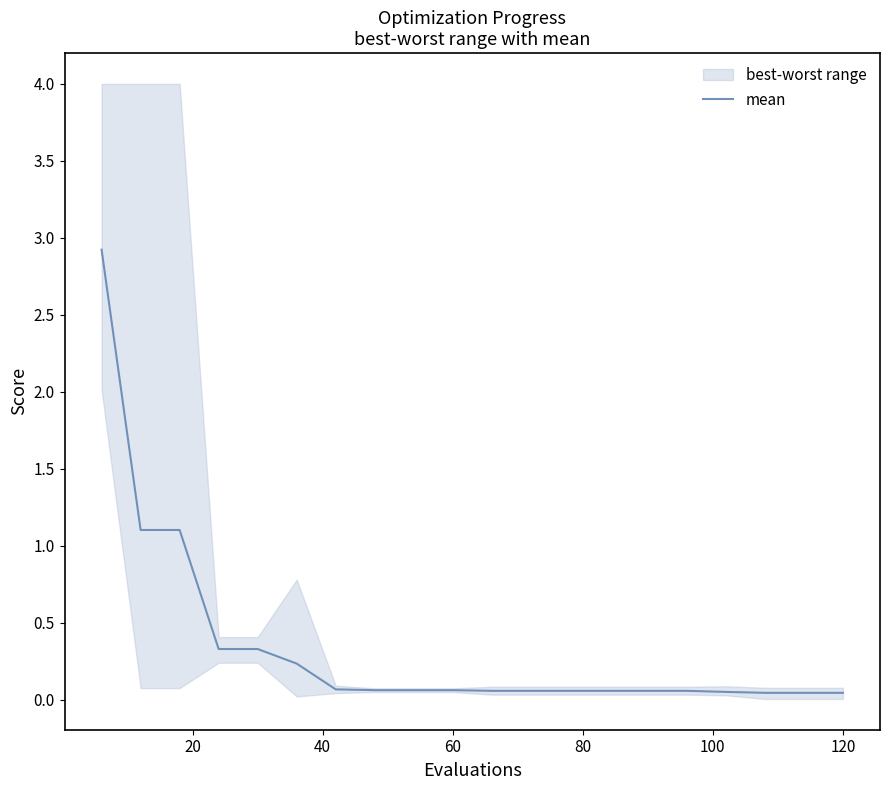

True or false: the data shows 0.0 at 60.

False